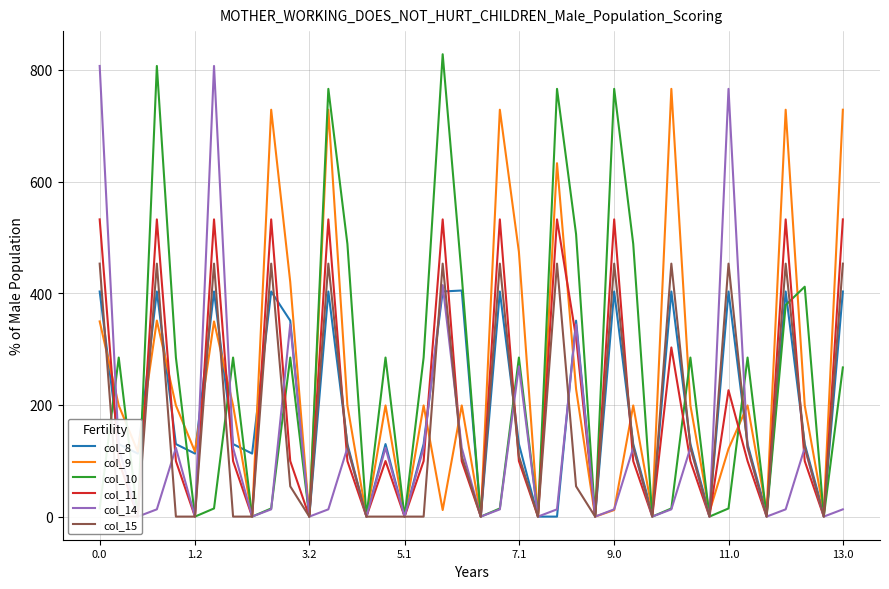

What is the difference between the maximum and second lowest values in the col_14 series?

807.0